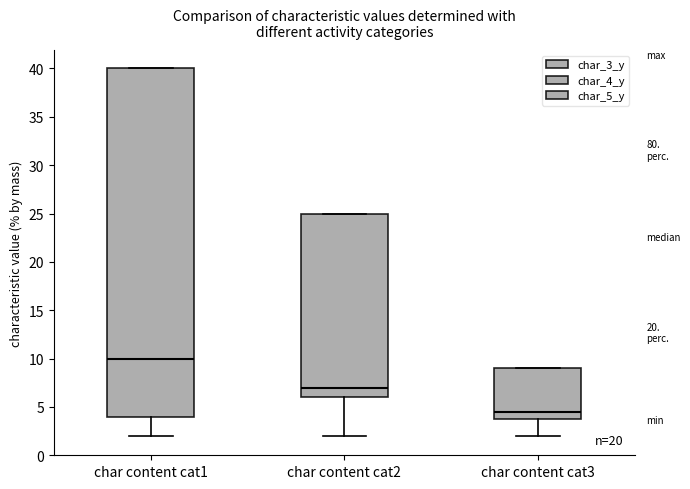

Reading left to right, read every box against the y-axis: the position of its median line, the range the box covers, and the ends of its whiskers. The values are not printed on the chart, so give them approximately, as read against the axis.

char content cat1: median 10.0, box 4.0 to 40.0, whiskers 2.0 to 40.0
char content cat2: median 7.0, box 6.0 to 25.0, whiskers 2.0 to 25.0
char content cat3: median 4.5, box 4.0 to 9.0, whiskers 2.0 to 9.0